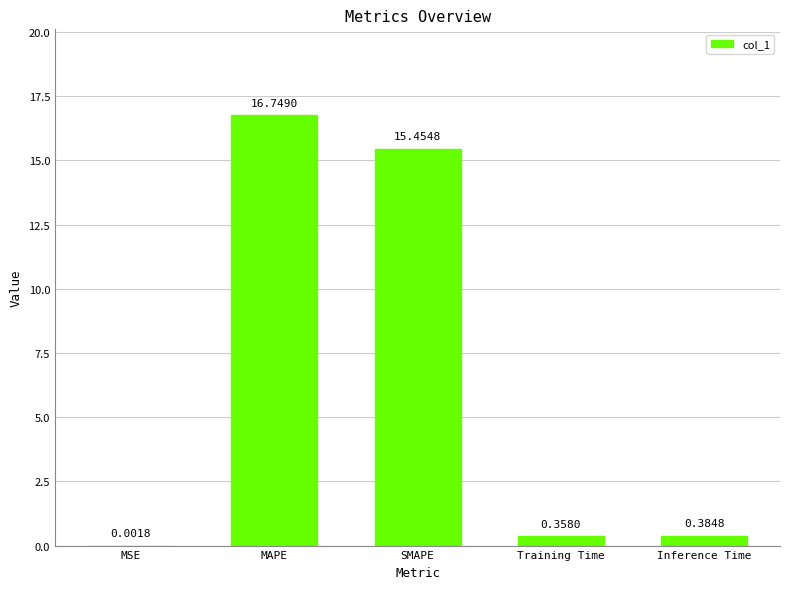

Which category has the highest value across all series?

MAPE